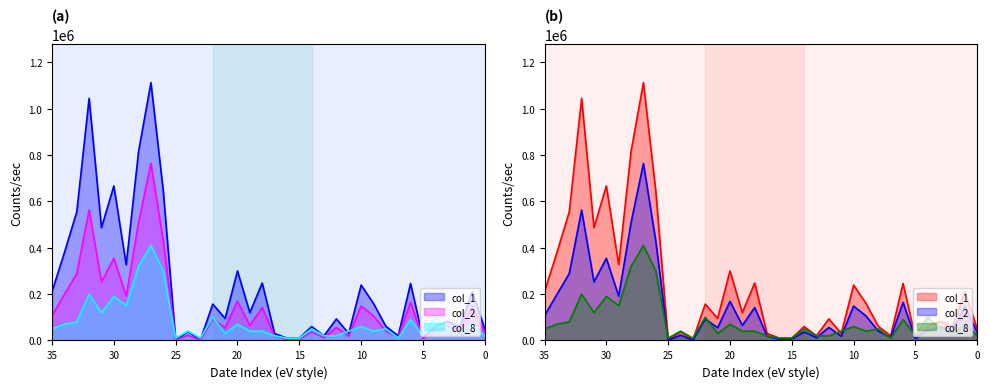

Which series changed the most between 101/04/26 and 101/05/21?

col_1